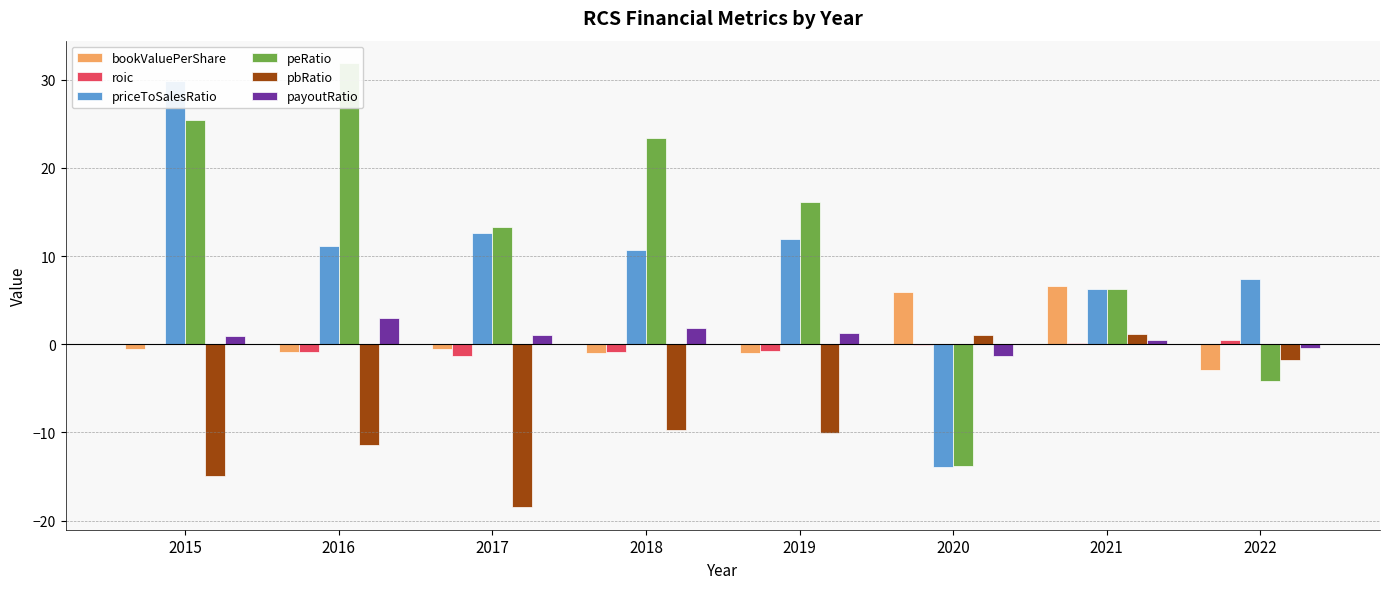

At which label is peRatio closest to 9?

2021